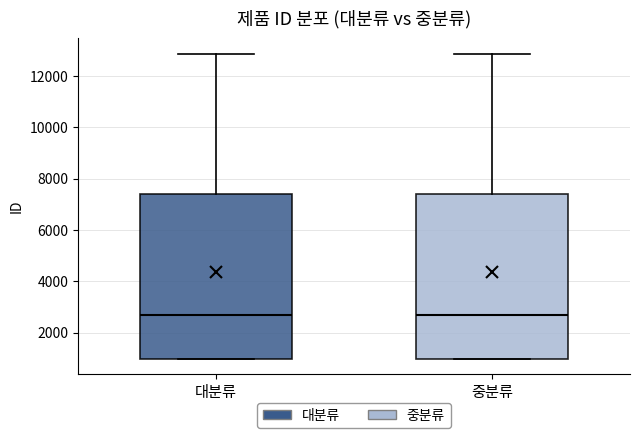

Reading left to right, read every box against the y-axis: the position of its median line, the range the box covers, and the ends of its whiskers. The values are not printed on the chart, so give them approximately, as read against the axis.

대분류: median 2600, box 1000 to 7400, whiskers 1000 to 12800
중분류: median 2600, box 1000 to 7400, whiskers 1000 to 12800